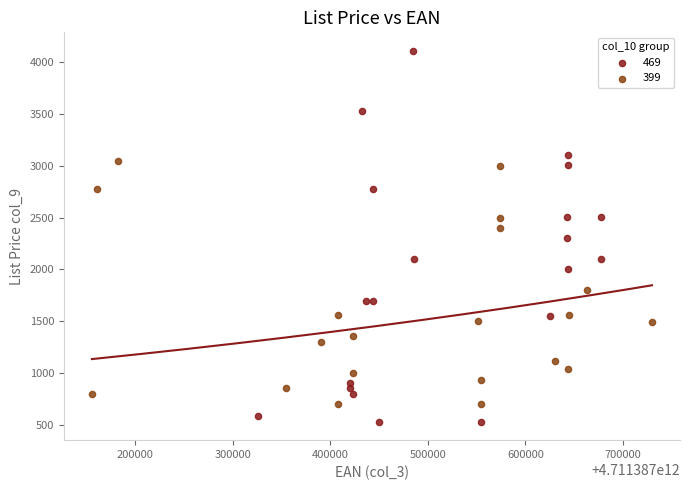

Which series reaches the maximum Y coordinate?

469